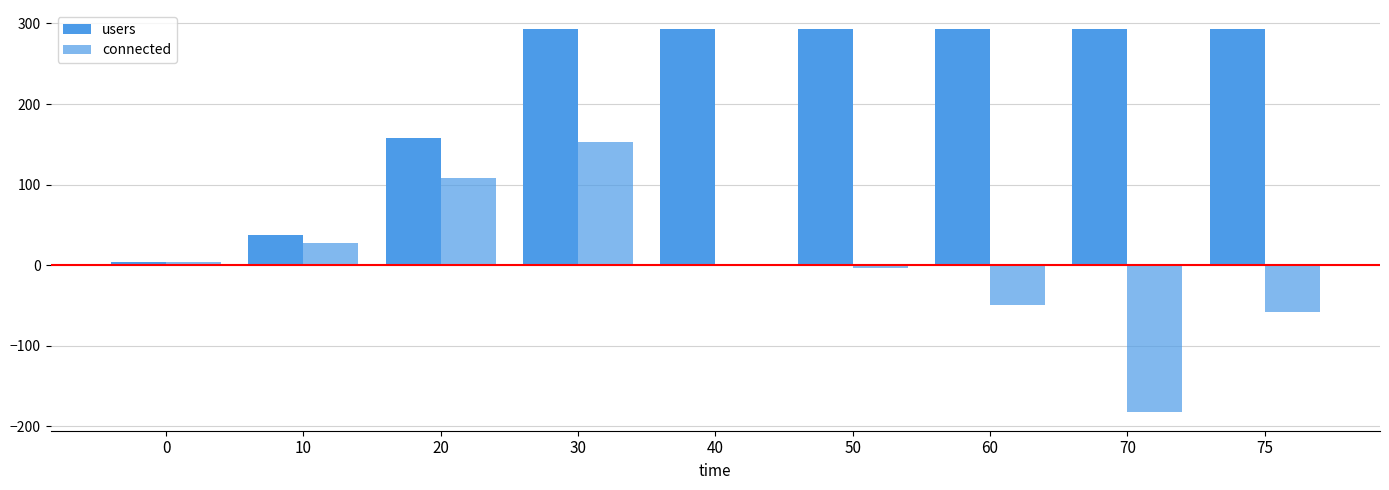

Rank the series by their average value, from lowest to highest.

connected, users